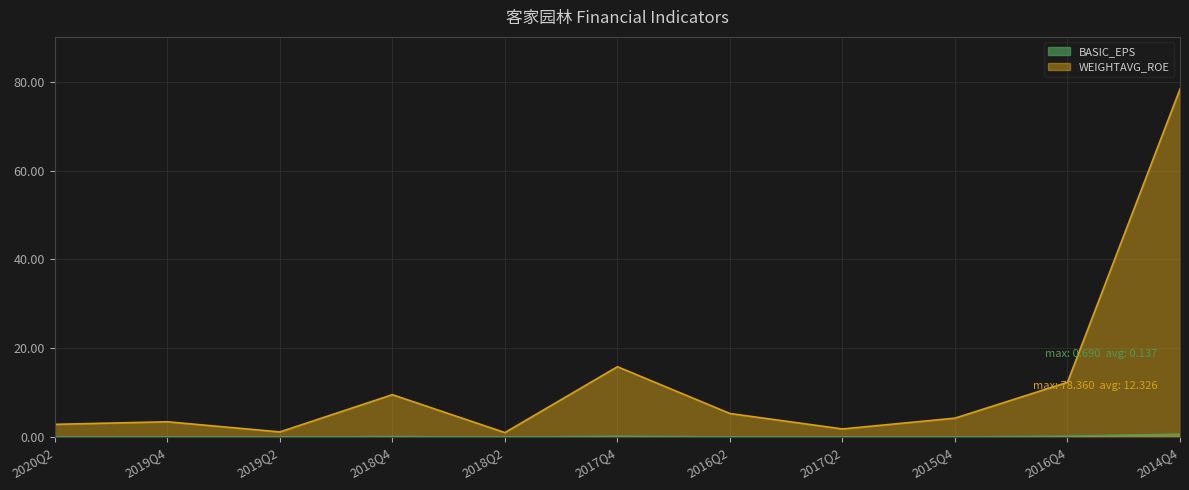

How many data points in WEIGHTAVG_ROE are less than 4?

5